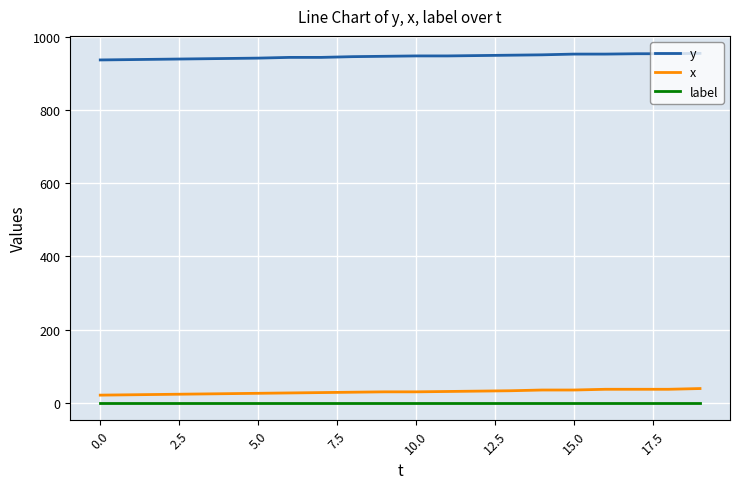

List the series in order of their peak value, highest first.

y, x, label